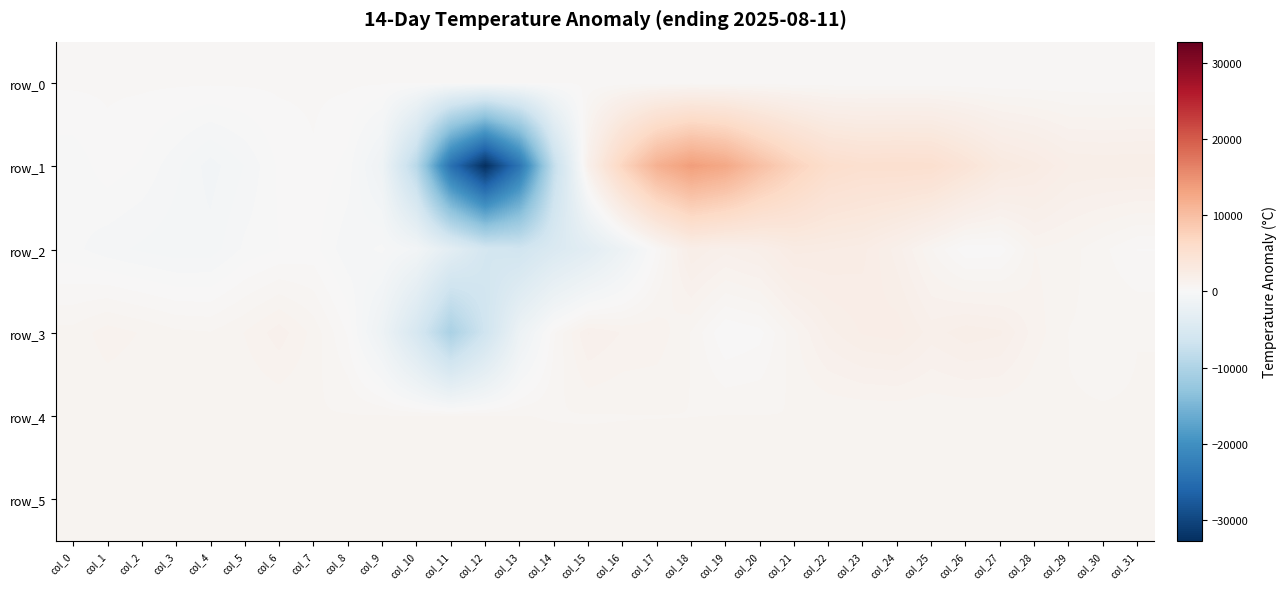

Reading left to right, what are all the values shown in this chart?

row_0: col_0=302.3	col_1=302.4	col_2=302.4	col_3=302.5	col_4=302.5	col_5=302.5	col_6=302.6	col_7=302.6	col_8=302.7	col_9=302.7	col_10=302.8	col_11=302.9	col_12=302.9	col_13=303.0	col_14=303.0	col_15=303.1	col_16=303.1	col_17=303.2	col_18=303.2	col_19=303.3	col_20=303.3	col_21=303.4	col_22=303.4	col_23=303.5	col_24=303.6	col_25=303.6	col_26=303.6	col_27=303.7	col_28=303.7	col_29=303.8	col_30=303.8	col_31=303.9
row_1: col_0=-176.0	col_1=150.0	col_2=-33.0	col_3=-437.0	col_4=-889.0	col_5=-504.0	col_6=52.0	col_7=227.0	col_8=-93.0	col_9=-1463.0	col_10=-9021.0	col_11=-24506.0	col_12=-32768.0	col_13=-23924.0	col_14=-7912.0	col_15=1583.0	col_16=7085.0	col_17=11544.0	col_18=13709.0	col_19=12590.0	col_20=9775.0	col_21=7430.0	col_22=5712.0	col_23=5291.0	col_24=5377.0	col_25=5300.0	col_26=4252.0	col_27=3099.0	col_28=2677.0	col_29=2051.0	col_30=2002.0	col_31=2041.0
row_2: col_0=-180.0	col_1=-416.0	col_2=-565.0	col_3=-682.0	col_4=-661.0	col_5=-196.0	col_6=-4.0	col_7=97.0	col_8=-448.0	col_9=-183.0	col_10=-865.0	col_11=-3354.0	col_12=-5841.0	col_13=-6383.0	col_14=-4791.0	col_15=-3531.0	col_16=-1712.0	col_17=283.0	col_18=2029.0	col_19=1633.0	col_20=1895.0	col_21=2664.0	col_22=2568.0	col_23=2393.0	col_24=1655.0	col_25=779.0	col_26=48.0	col_27=93.0	col_28=1022.0	col_29=878.0	col_30=569.0	col_31=242.0
row_3: col_0=857.0	col_1=1159.0	col_2=1004.0	col_3=827.0	col_4=782.0	col_5=1037.0	col_6=1421.0	col_7=937.0	col_8=218.0	col_9=-1609.0	col_10=-5373.0	col_11=-10477.0	col_12=-6481.0	col_13=-1794.0	col_14=464.0	col_15=1562.0	col_16=1260.0	col_17=1192.0	col_18=752.0	col_19=-1.0	col_20=163.0	col_21=955.0	col_22=1710.0	col_23=2088.0	col_24=2183.0	col_25=1666.0	col_26=1955.0	col_27=1839.0	col_28=1152.0	col_29=761.0	col_30=715.0	col_31=765.0
row_4: col_0=793.0	col_1=798.0	col_2=797.0	col_3=786.0	col_4=787.0	col_5=788.0	col_6=789.0	col_7=784.0	col_8=785.0	col_9=782.0	col_10=775.0	col_11=784.0	col_12=776.0	col_13=773.0	col_14=757.0	col_15=753.0	col_16=760.0	col_17=763.0	col_18=765.0	col_19=772.0	col_20=774.0	col_21=773.0	col_22=777.0	col_23=772.0	col_24=781.0	col_25=778.0	col_26=777.0	col_27=782.0	col_28=781.0	col_29=779.0	col_30=779.0	col_31=778.0
row_5: col_0=891.0	col_1=894.0	col_2=897.0	col_3=897.0	col_4=895.0	col_5=896.0	col_6=895.0	col_7=896.0	col_8=899.0	col_9=900.0	col_10=889.0	col_11=889.0	col_12=894.0	col_13=896.0	col_14=896.0	col_15=896.0	col_16=889.0	col_17=897.0	col_18=900.0	col_19=897.0	col_20=891.0	col_21=894.0	col_22=891.0	col_23=891.0	col_24=891.0	col_25=901.0	col_26=895.0	col_27=900.0	col_28=899.0	col_29=897.0	col_30=897.0	col_31=900.0